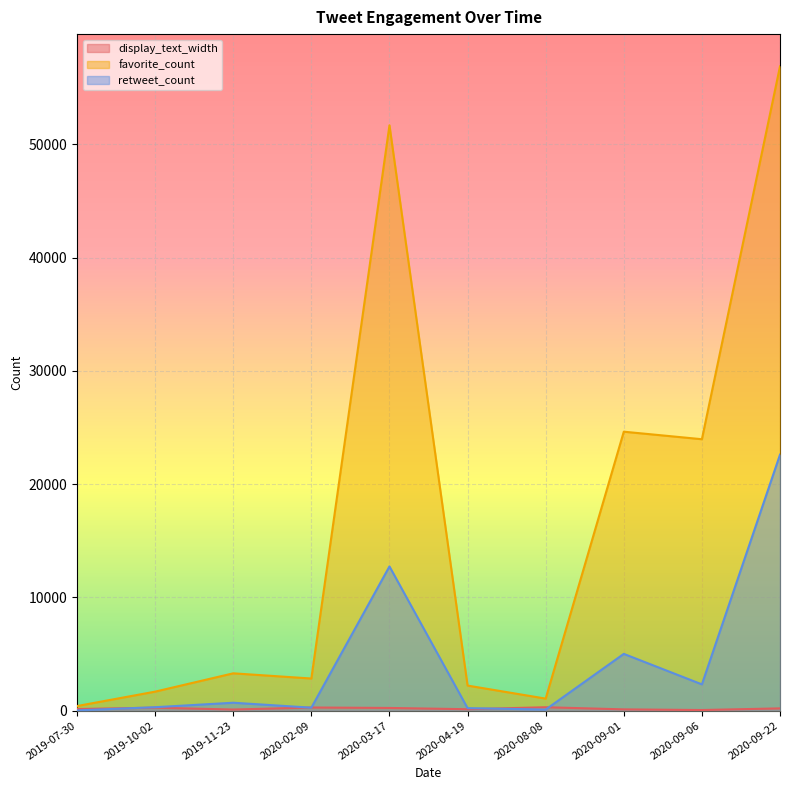

Rank the series at 2020-04-19 from lowest to highest value.

display_text_width, retweet_count, favorite_count